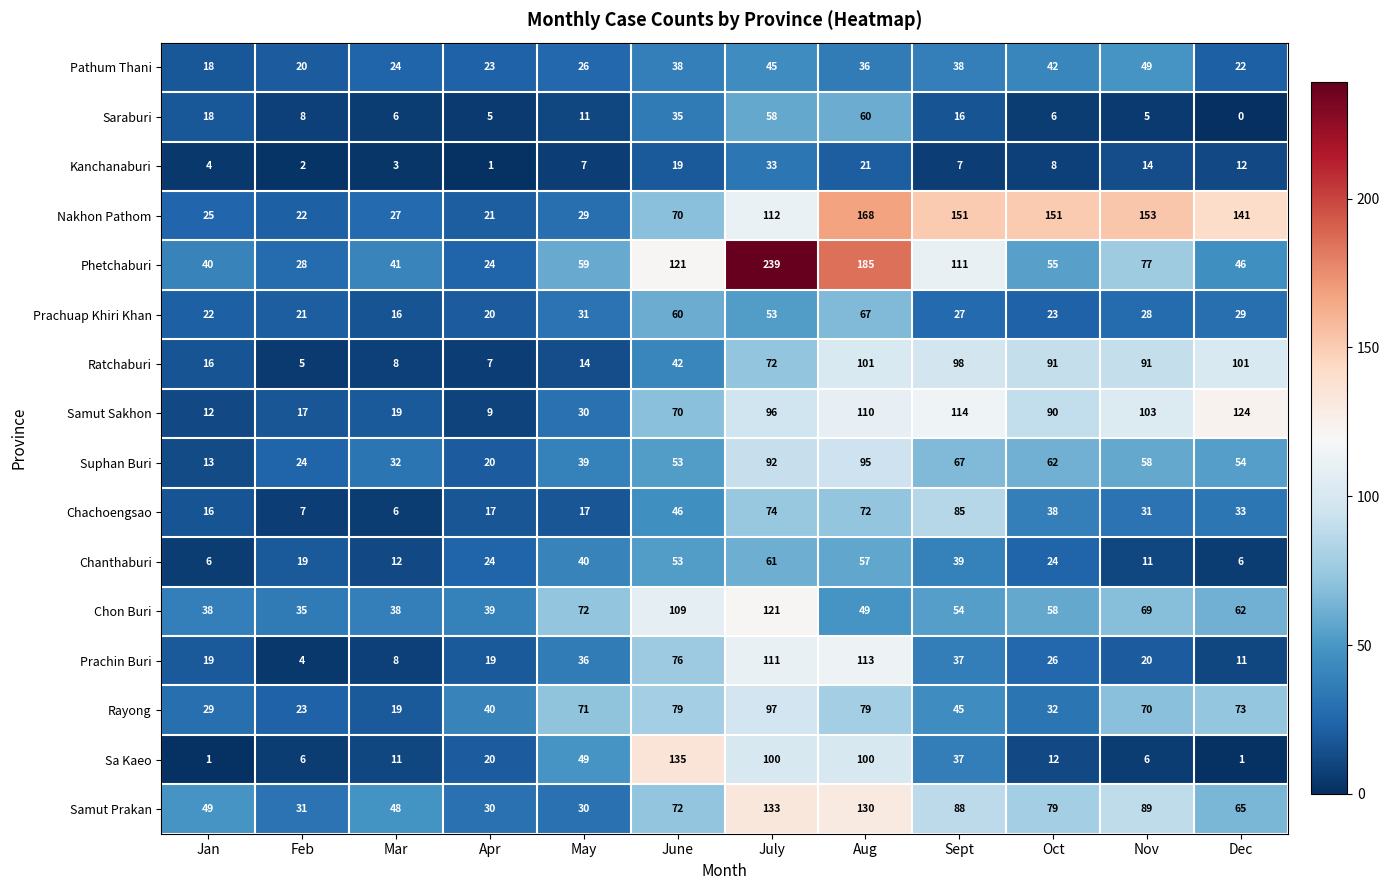

Which series has the largest range (max minus min)?

Phetchaburi